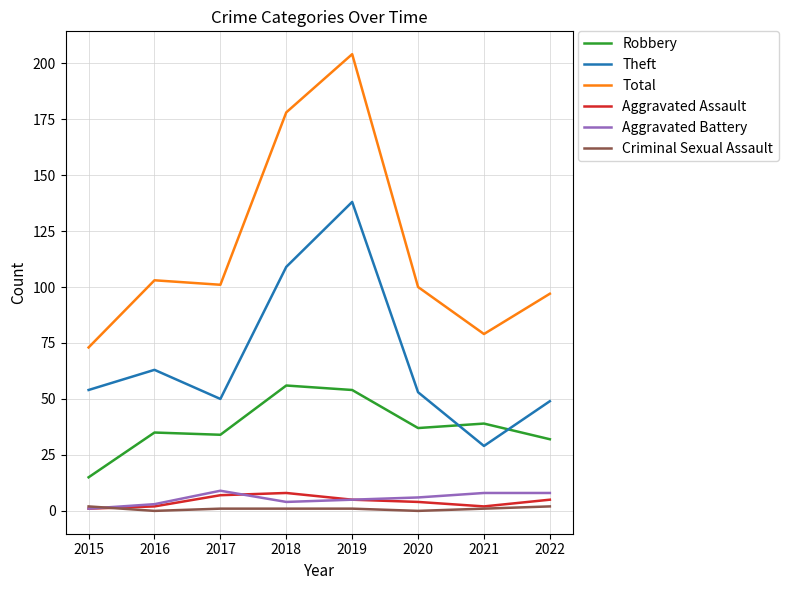

Is this an area chart (filled region under the line)?

No